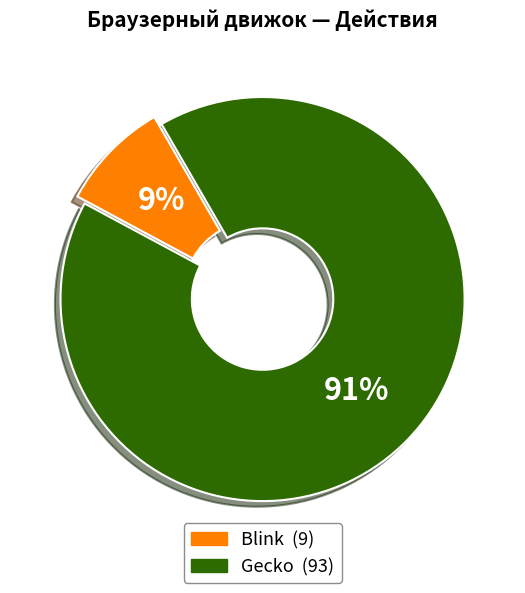

Combined, do Gecko and Blink account for over 50%?

Yes